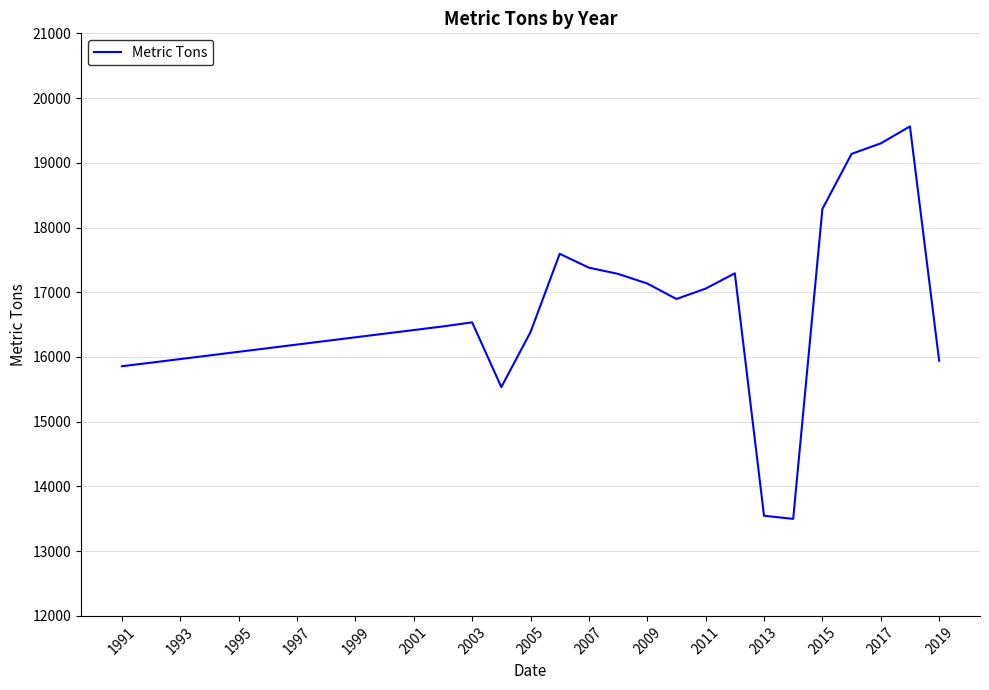

What is the difference between the maximum and minimum values?

6063